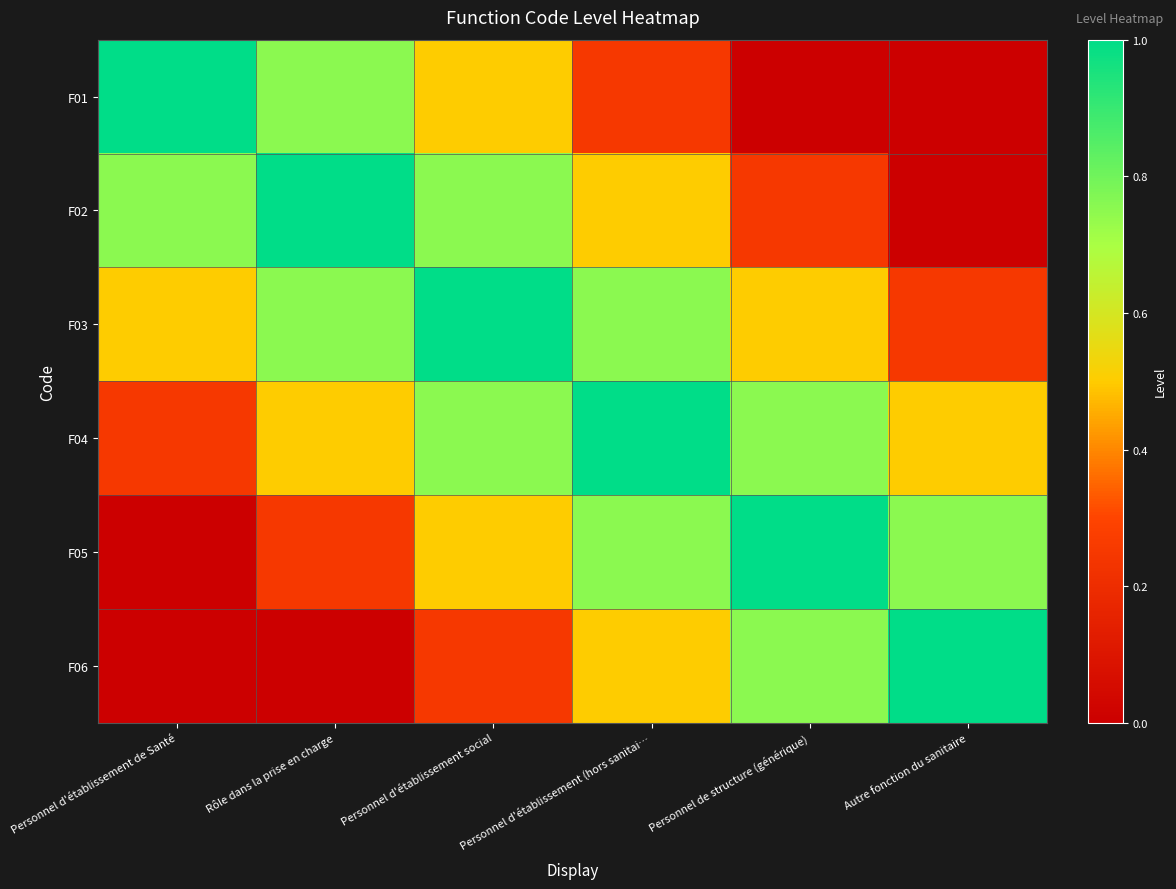

At how many categories does at least one series exceed 0?

6